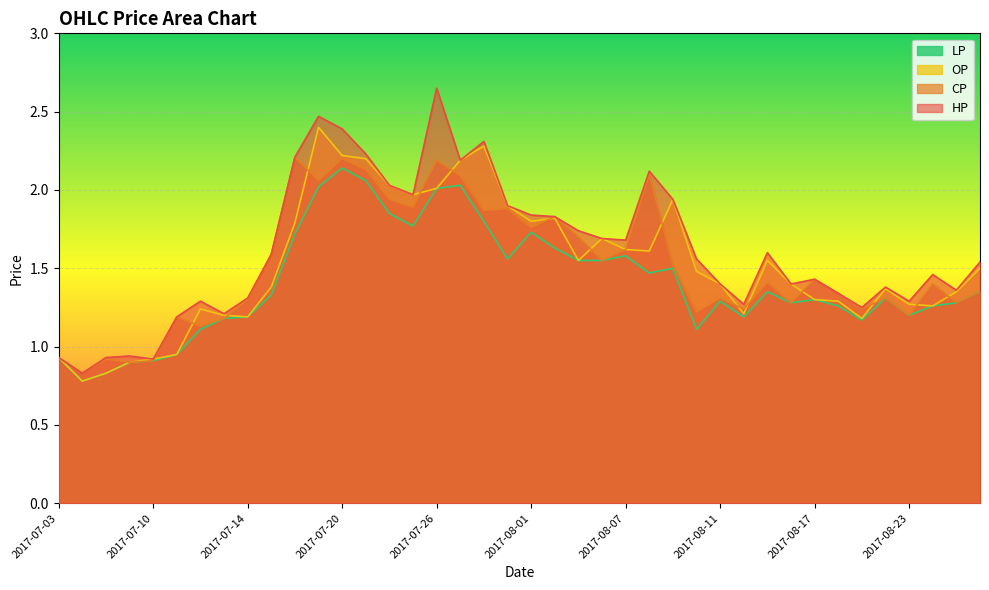

Which series has the widest spread of values?

HP